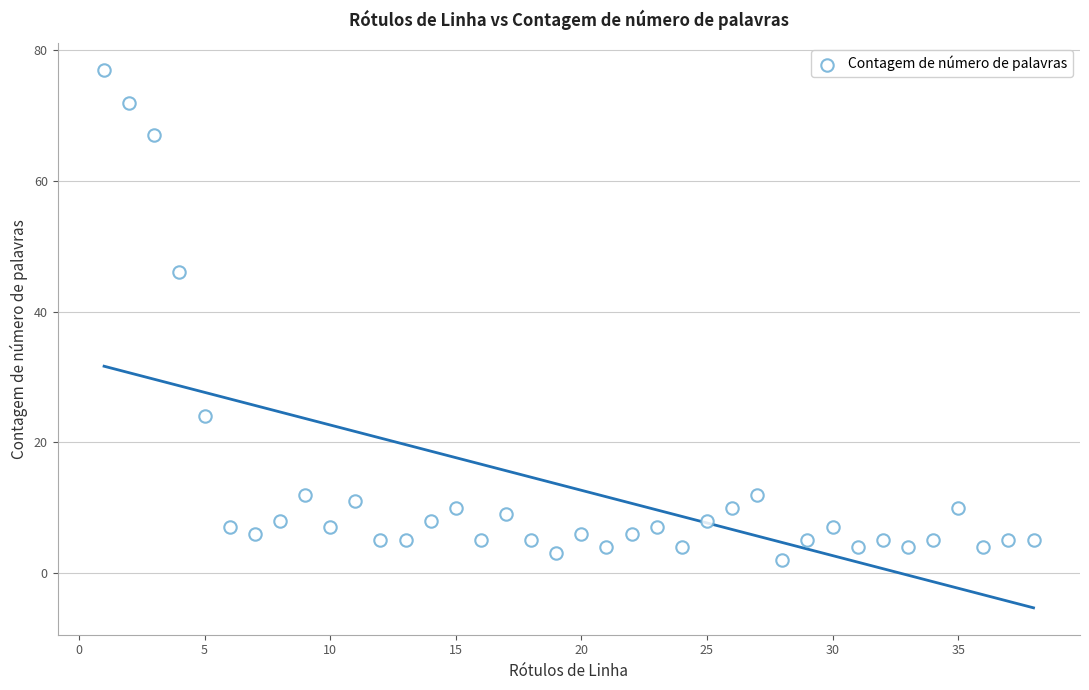

What Y value in the scatter plot is closest to 39?

46